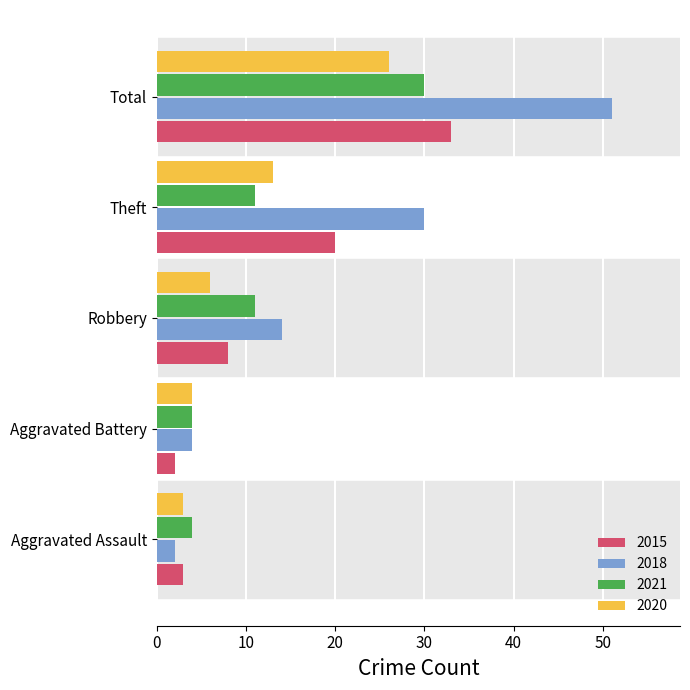

Is the value of 2015 at Aggravated Battery greater than the value of 2021 at Theft?

No